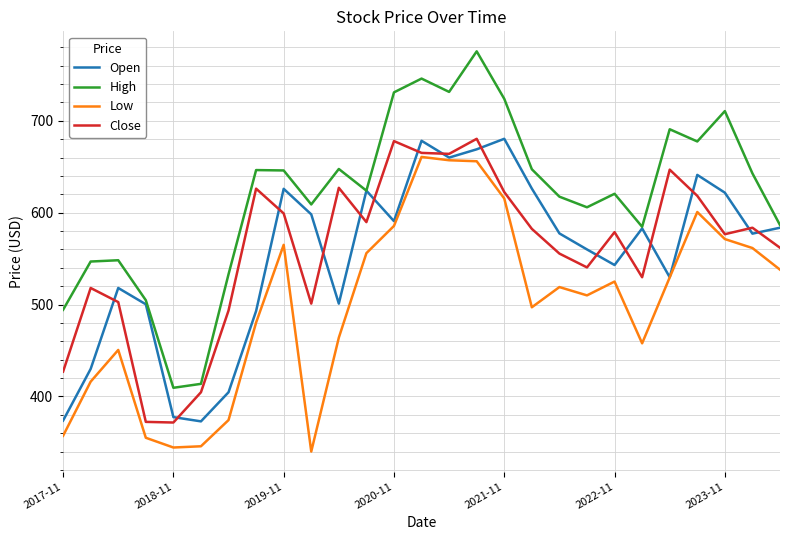

Which series has the widest spread of values?

High